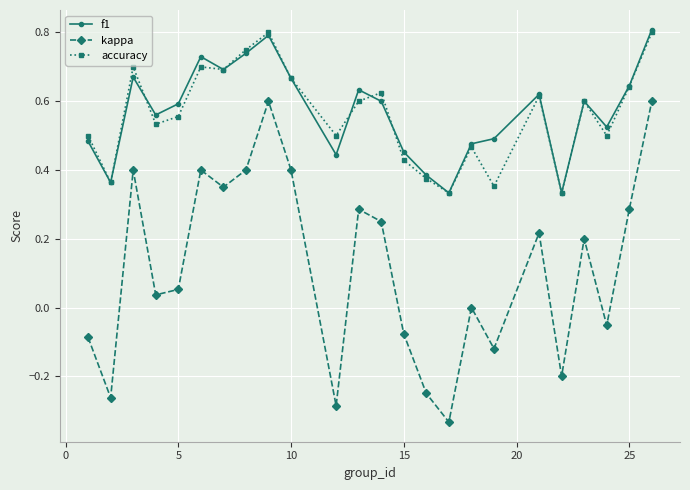

True or false: f1 and kappa intersect in this chart.

False